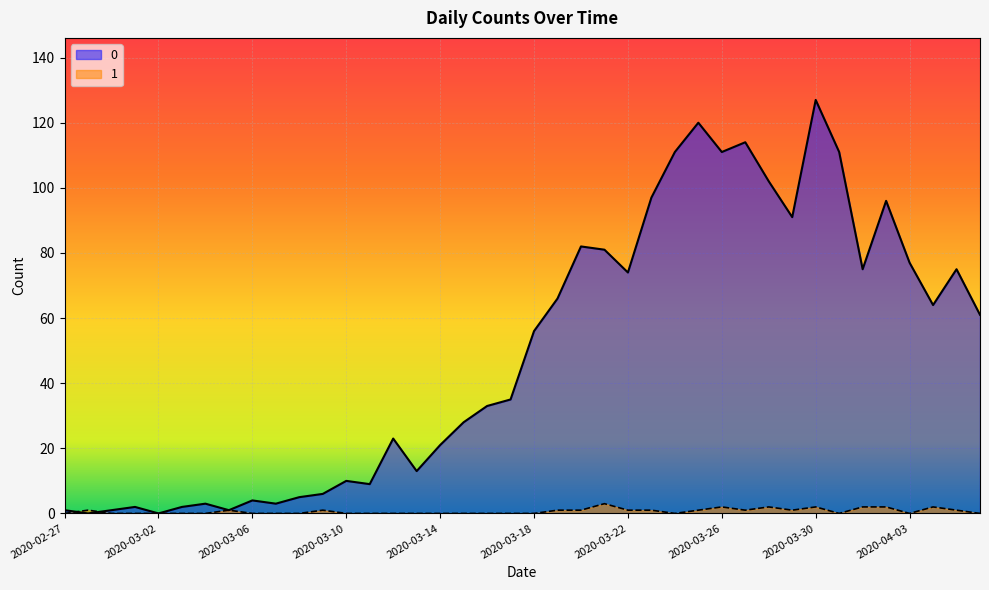

Reading left to right, what are all the values shown in this chart?

0: 1	0	1	2	0	2	3	1	4	3	5	6	10	9	23	13	21	28	33	35	56	66	82	81	74	97	111	120	111	114	102	91	127	111	75	96	77	64	75	61
1: 0	1	0	0	0	0	0	1	0	0	0	1	0	0	0	0	0	0	0	0	0	1	1	3	1	1	0	1	2	1	2	1	2	0	2	2	0	2	1	0